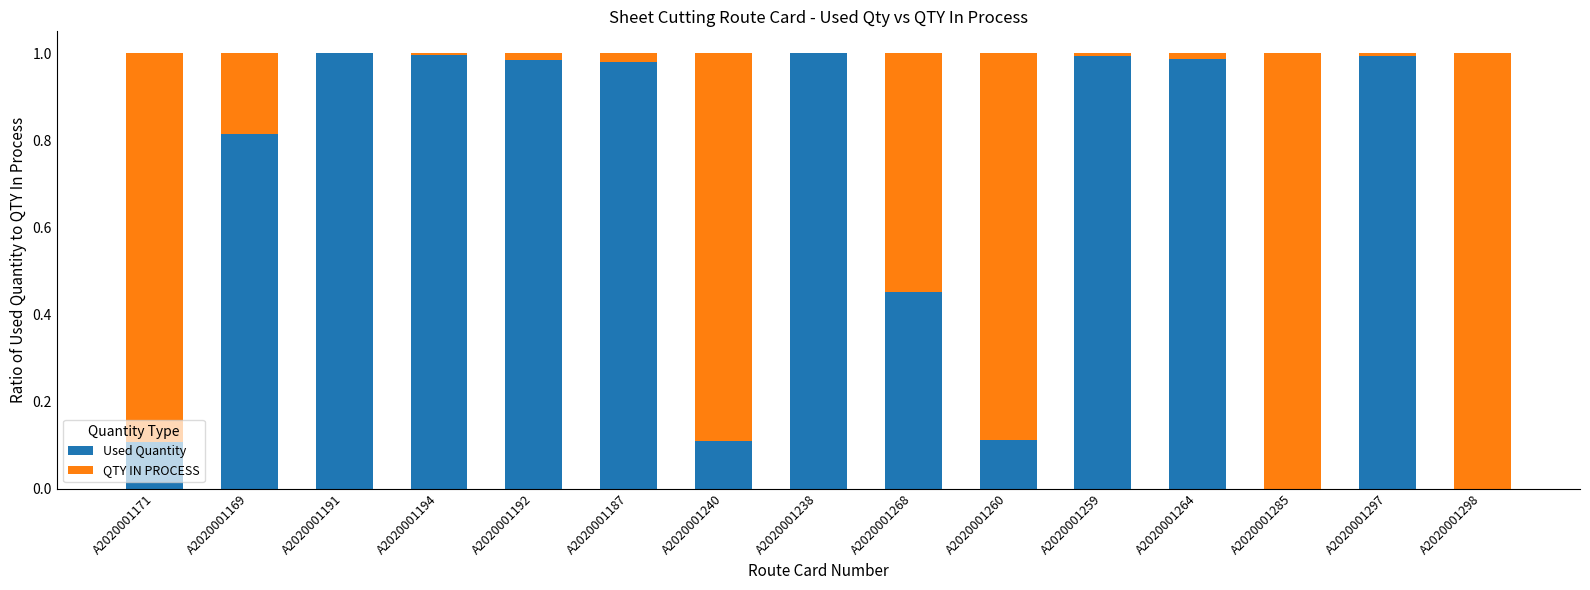

The Used Quantity series shows 0.5 at A2020001238. True or false?

False